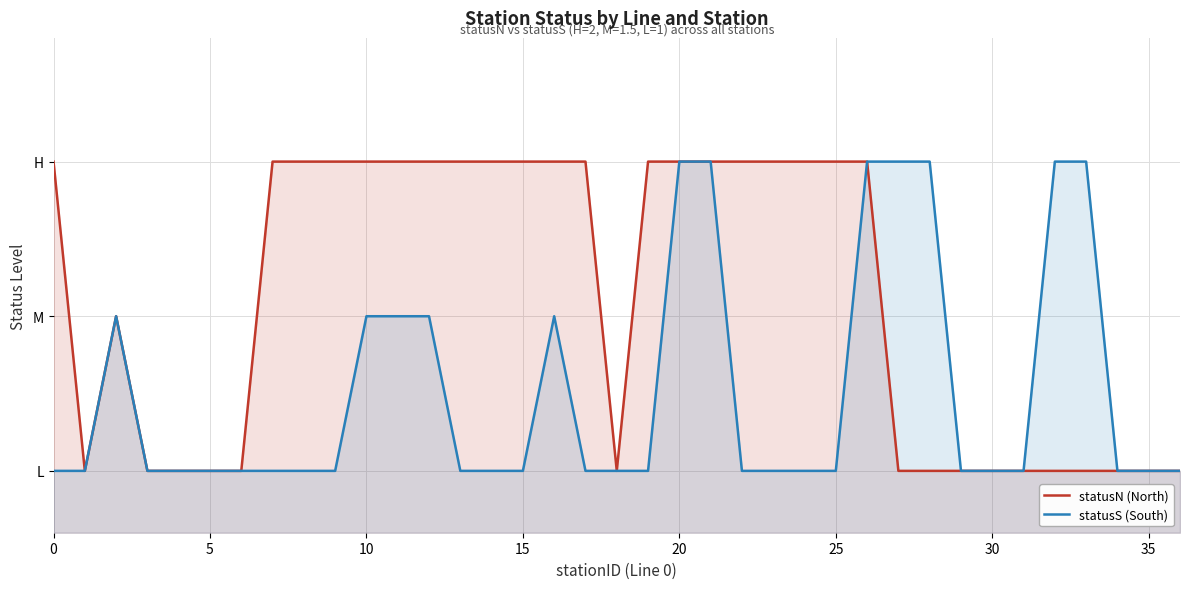

What is the difference between the maximum and minimum values in the statusN (North) series?

1.0